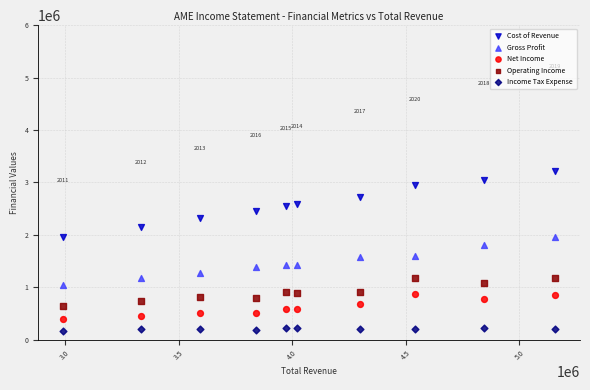

Which series has the widest spread of Y values?

Cost of Revenue